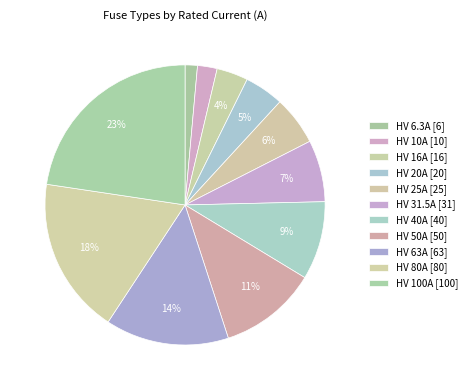

How much of the chart is everything except HV 100A?

77.4%